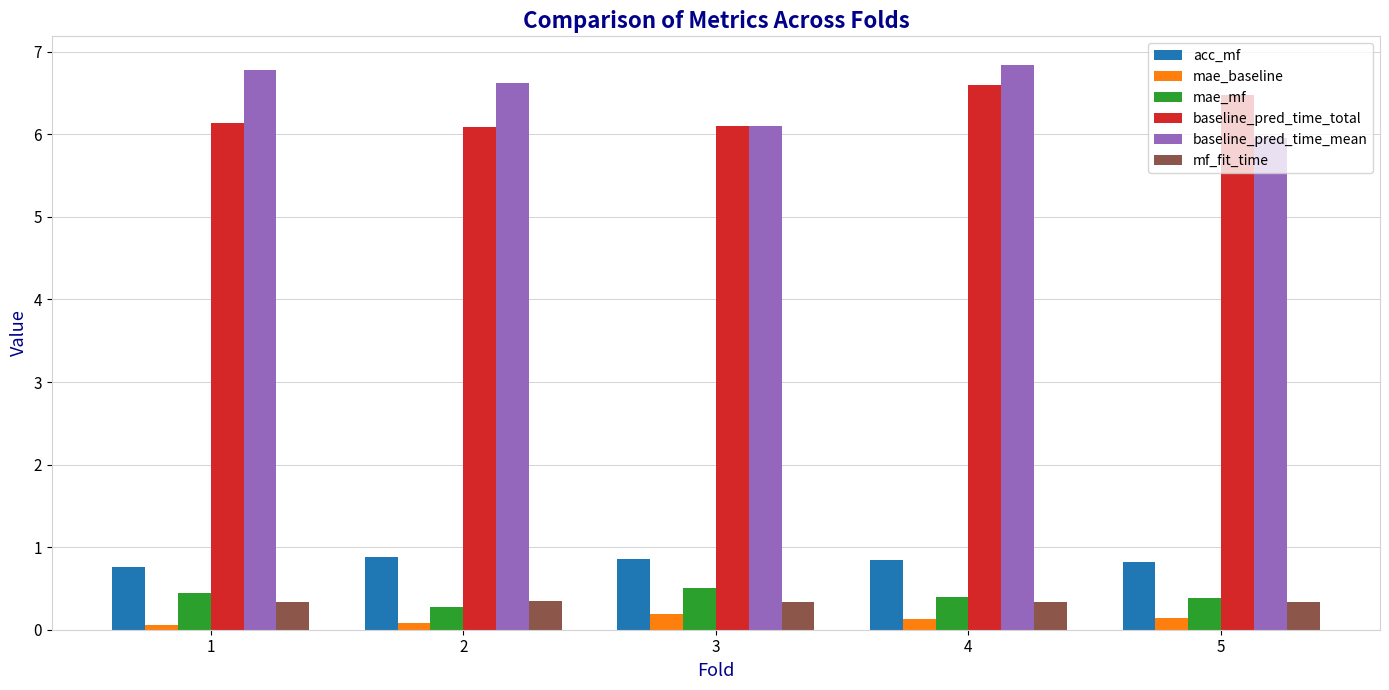

True or false: acc_mf has a value of 0.8 at 5.

True